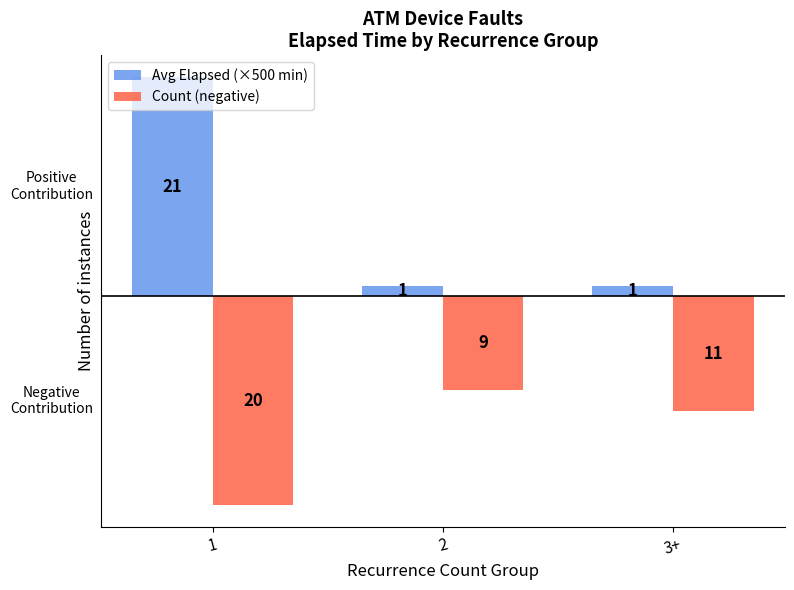

Are the bars grouped side by side (vs. stacked)?

Yes